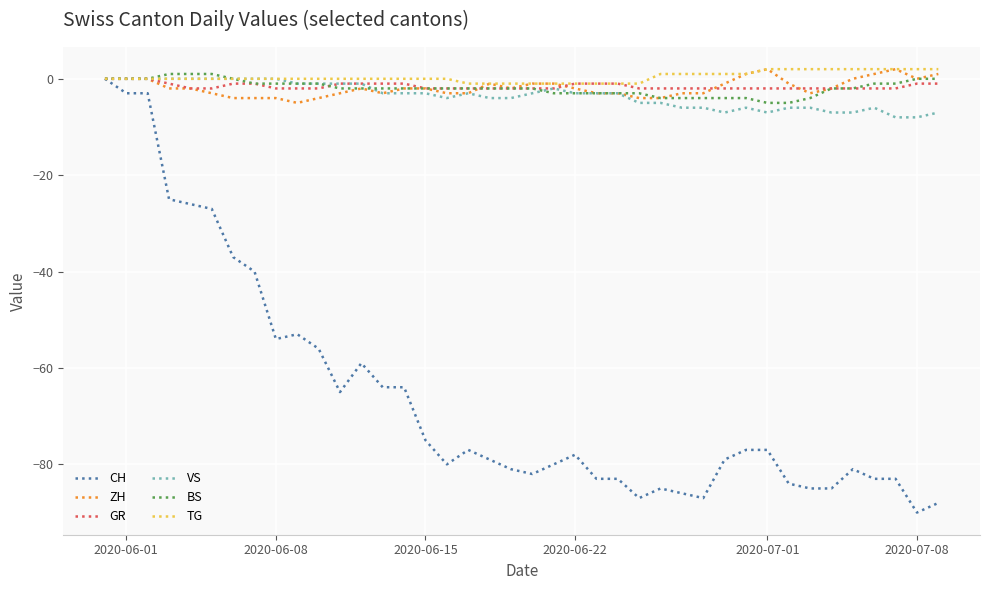

What is the lowest value of the CH series?

-90